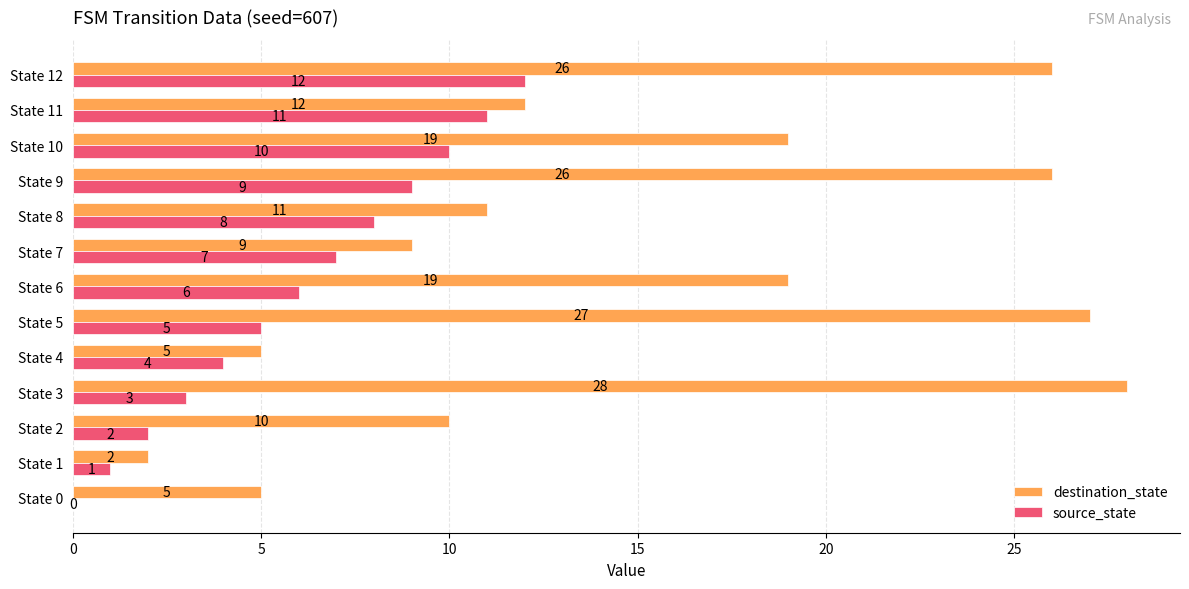

Where is source_state nearest to the value 6?

State 6